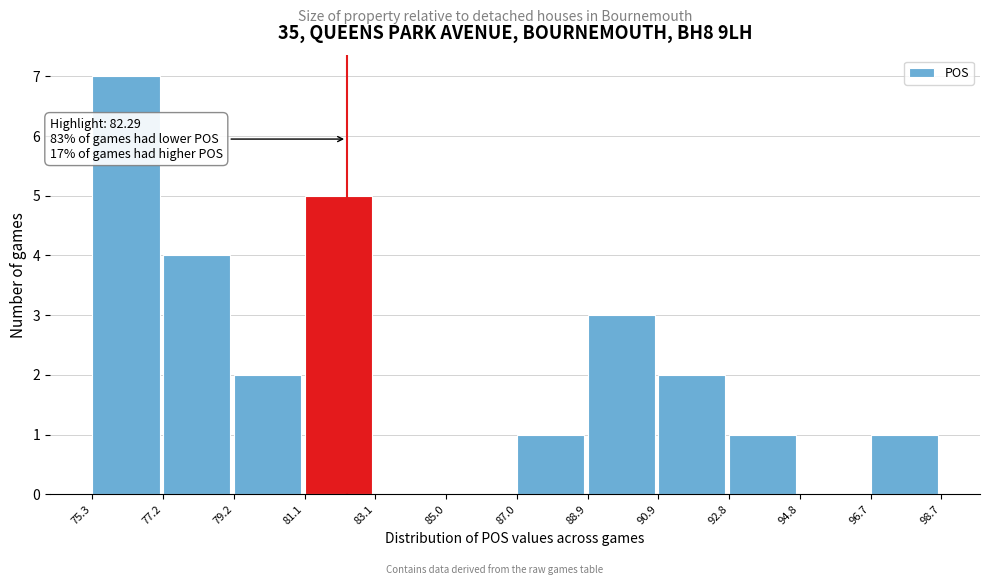

Which range on the x-axis has the tallest bar?

75.3 to 77.2